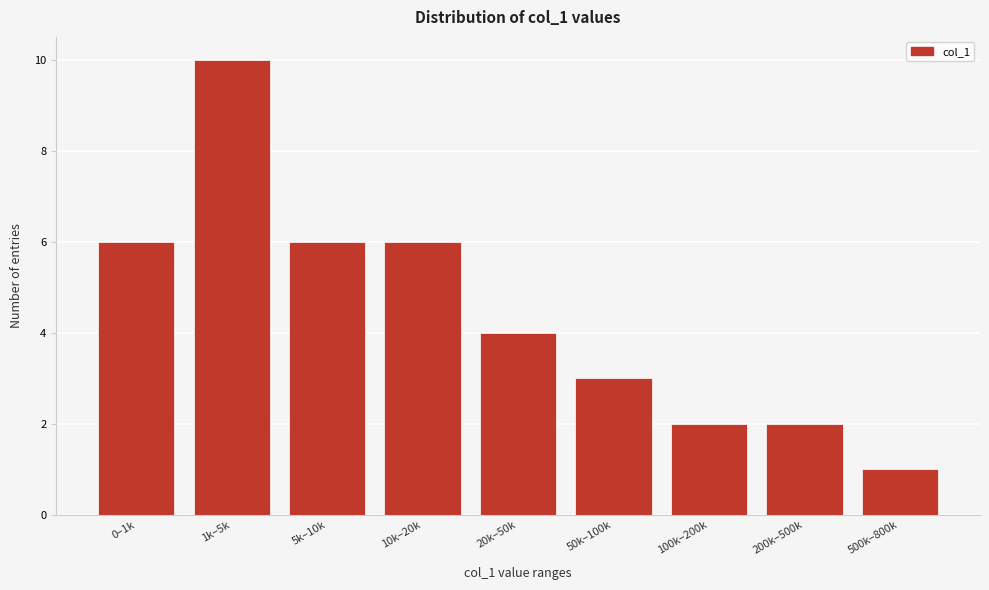

Reading right to left, extract all data points from this chart.

1	2	2	3	4	6	6	10	6